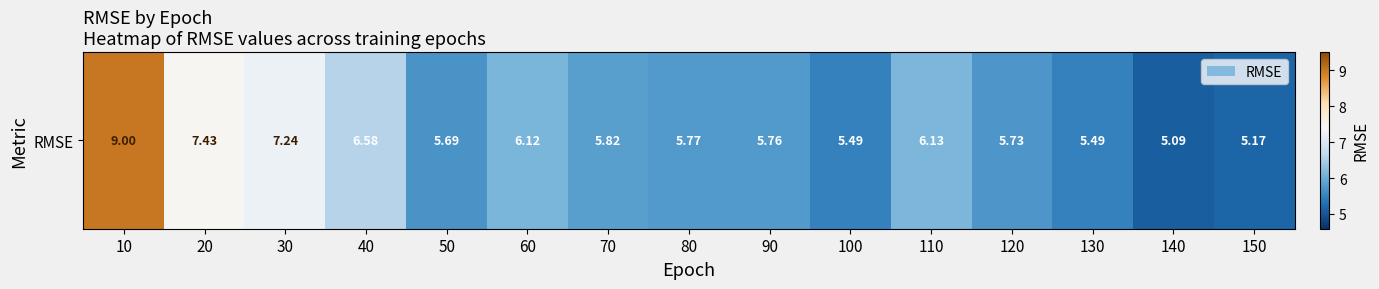

What is the minimum value shown in the chart?

5.1